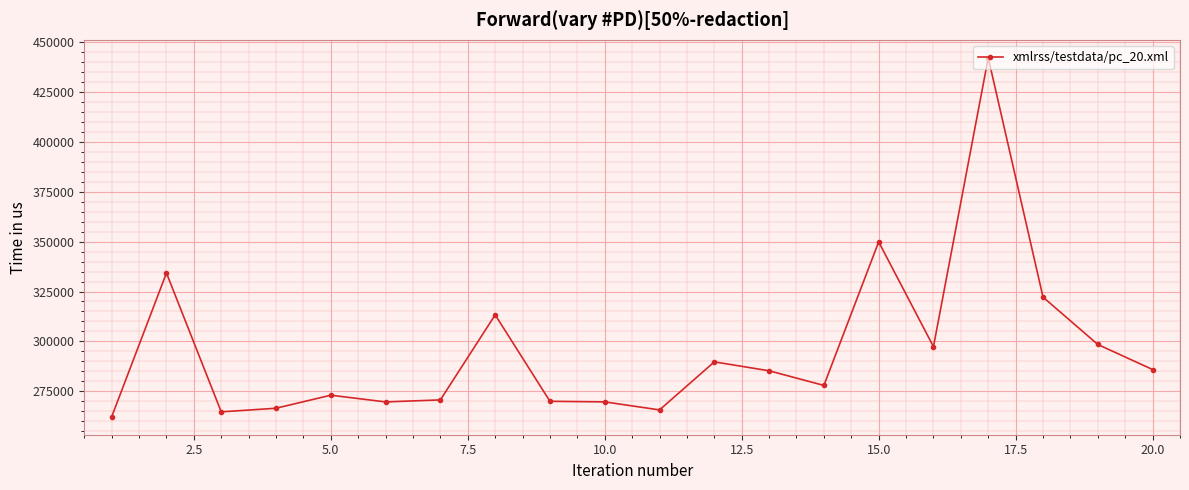

What is the average value?

295447